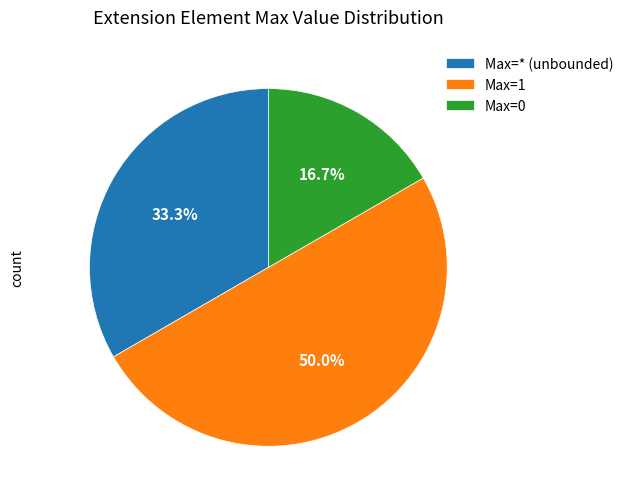

Rank the categories by value from lowest to highest.

Max=0, Max=* (unbounded), Max=1